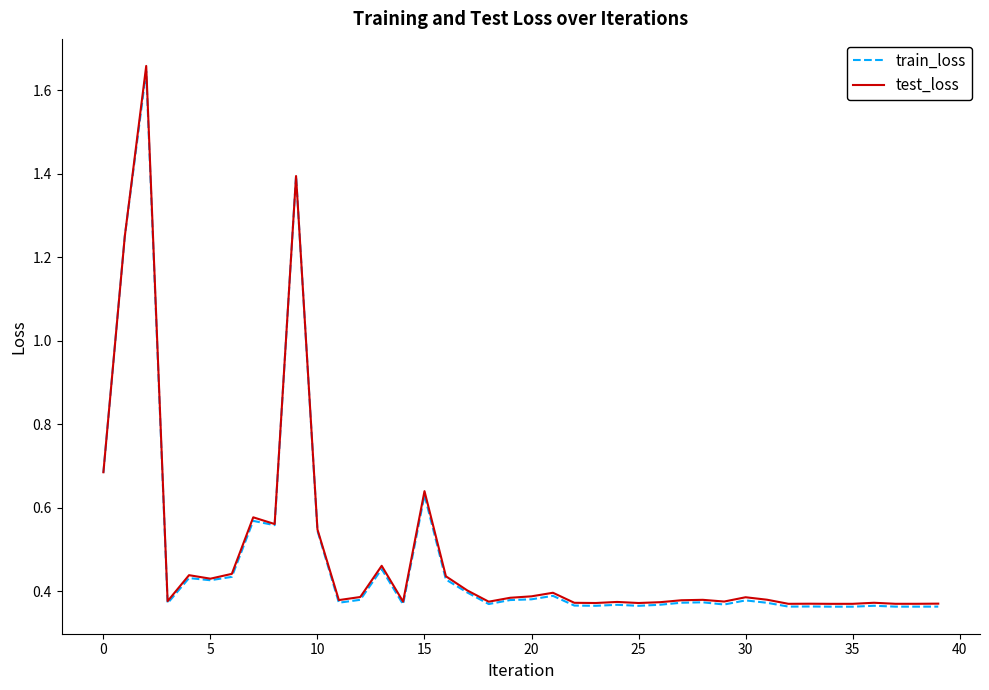

Count the test_loss values in the range 0 to 1.

37